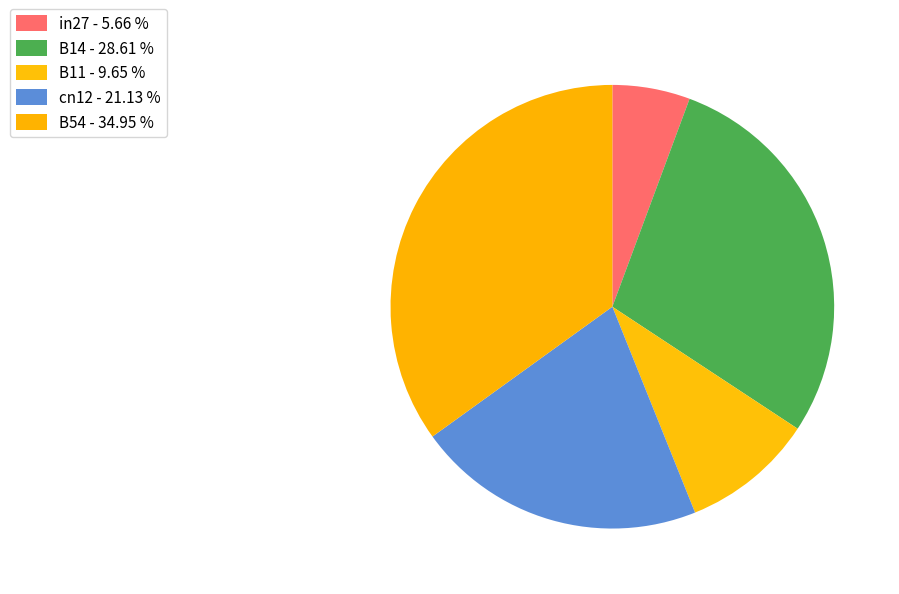

Count the number of slices in the pie.

5